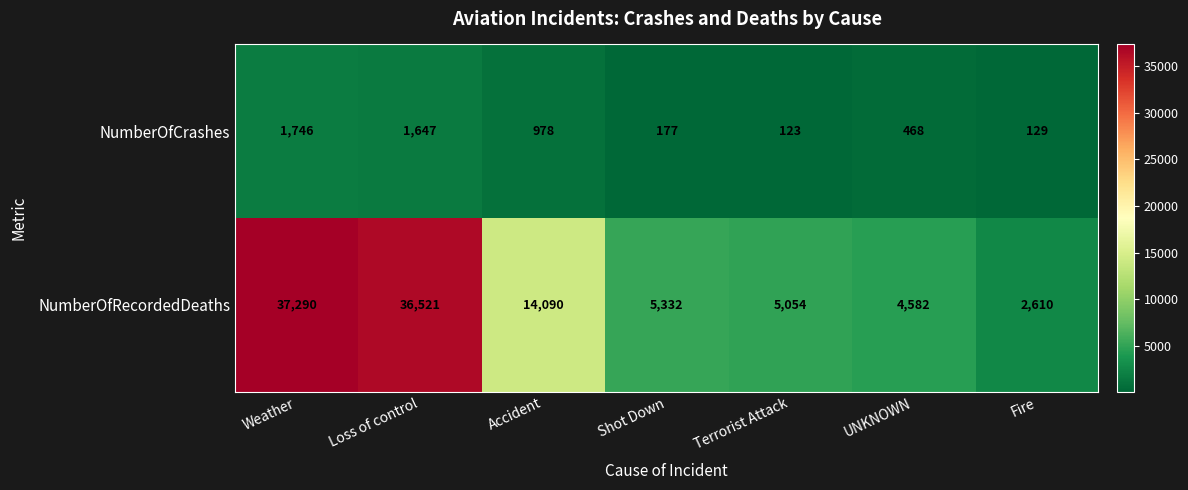

How many categories are shown in the chart?

7